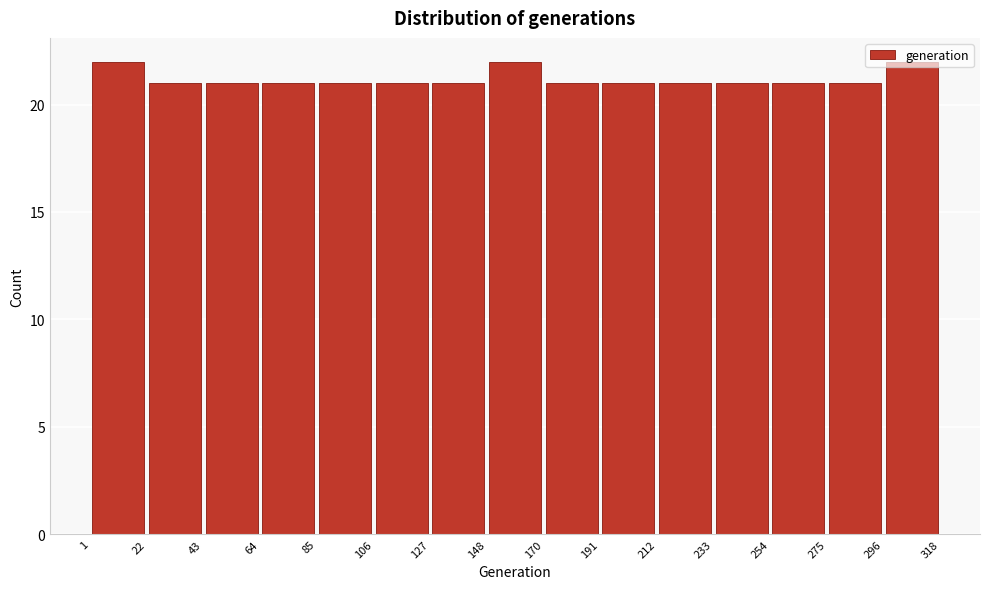

How tall is the bar that spans 85 to 106 on the x-axis? The values are not printed on the chart, so give them approximately, as read against the axis.

21